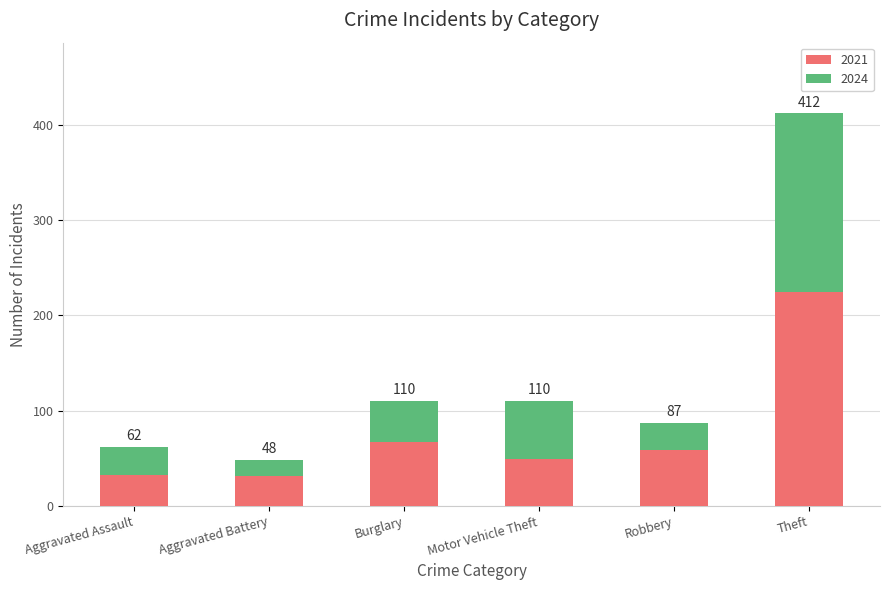

What is the label of the 5th bar from the right?

Aggravated Battery